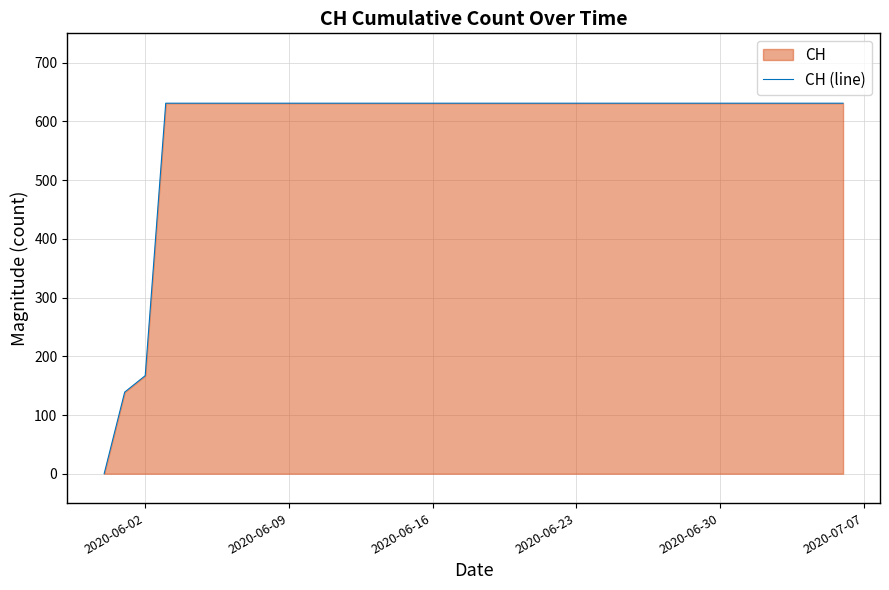

What is the maximum value shown in the chart?

631